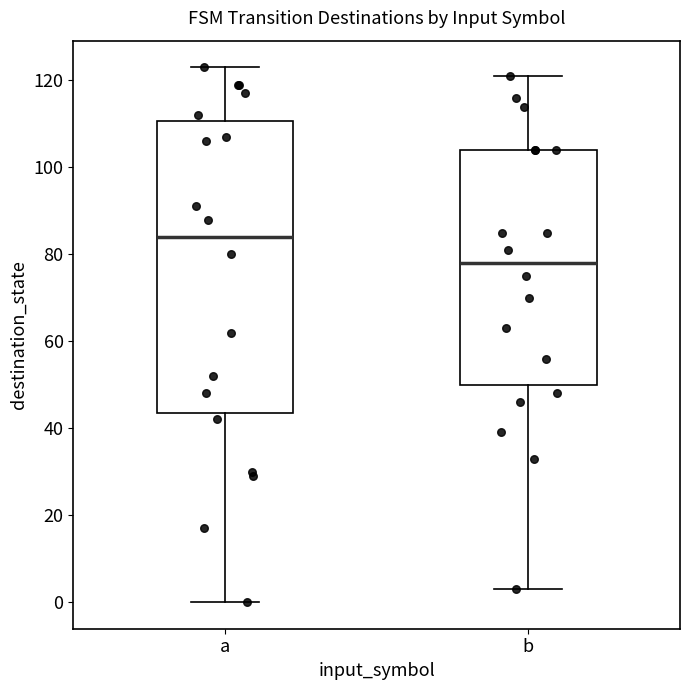

Reading left to right, read every box against the y-axis: the position of its median line, the range the box covers, and the ends of its whiskers. The values are not printed on the chart, so give them approximately, as read against the axis.

a: median 84, box 44 to 110, whiskers 0 to 124
b: median 78, box 50 to 104, whiskers 4 to 122